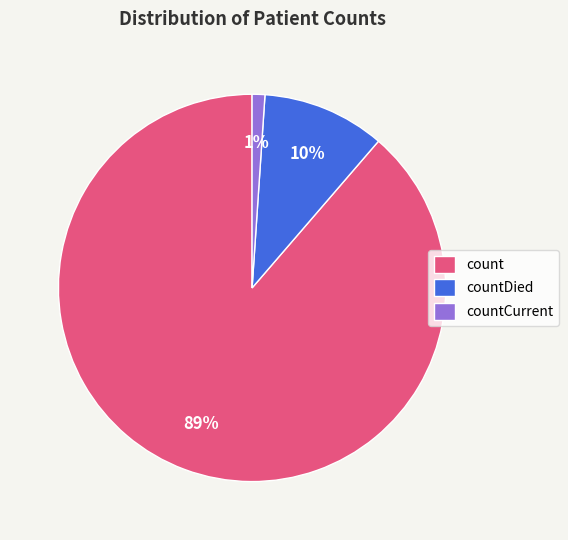

Is there a majority slice in this chart?

Yes